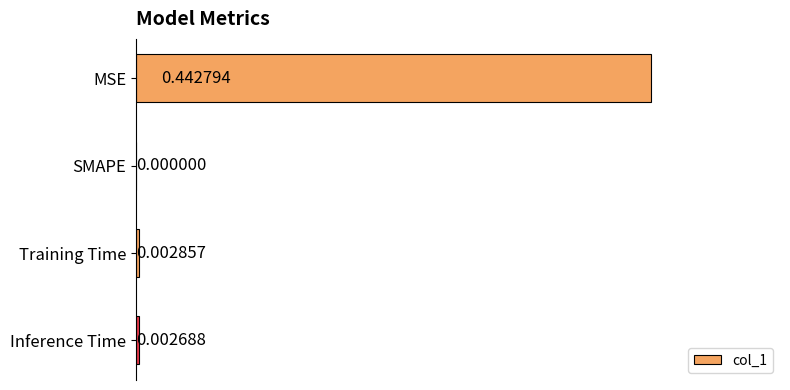

Where is the data nearest to the value 0?

SMAPE